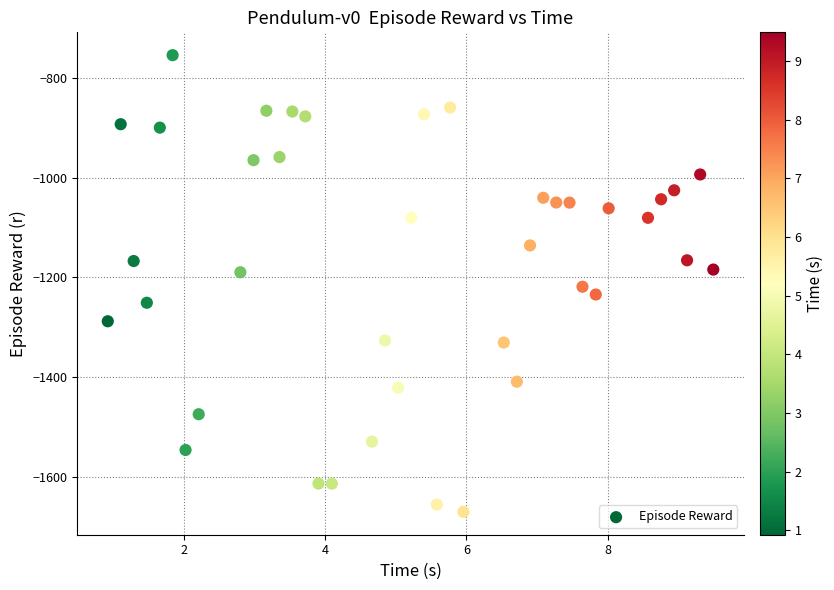

What is the range of X values (max minus min)?

8.6